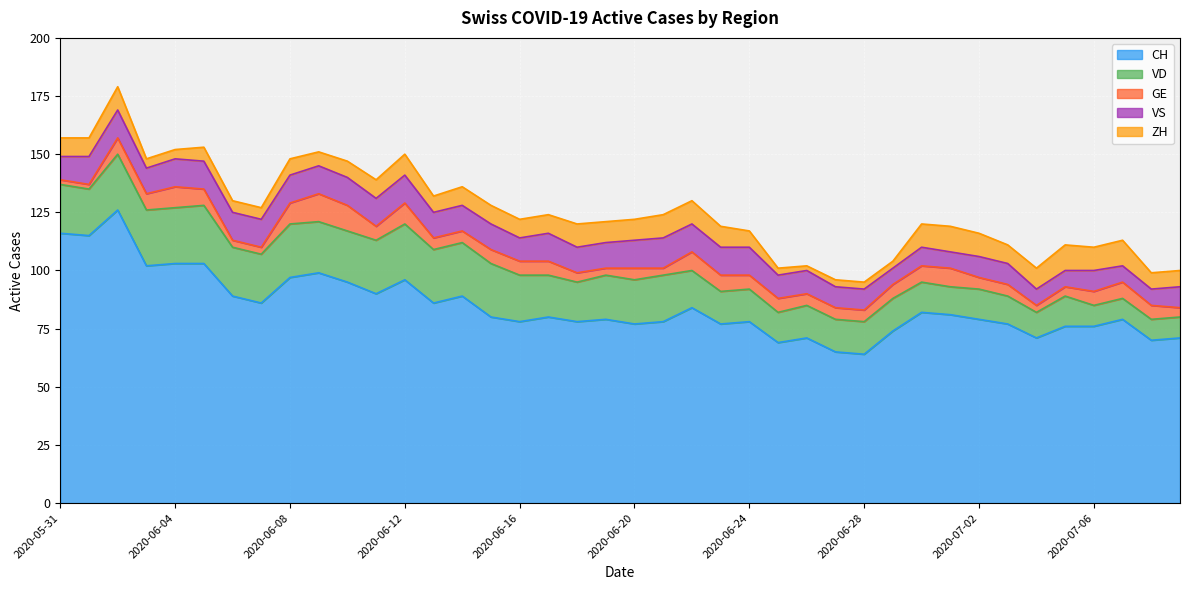

What is the label of the 25th point from the right?

2020-06-15